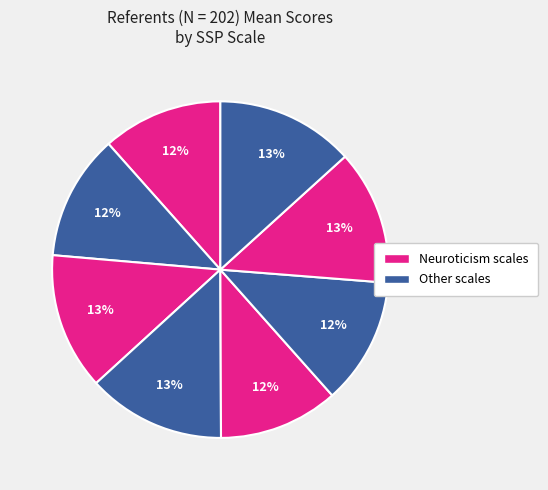

How many slices are in this pie chart?

8